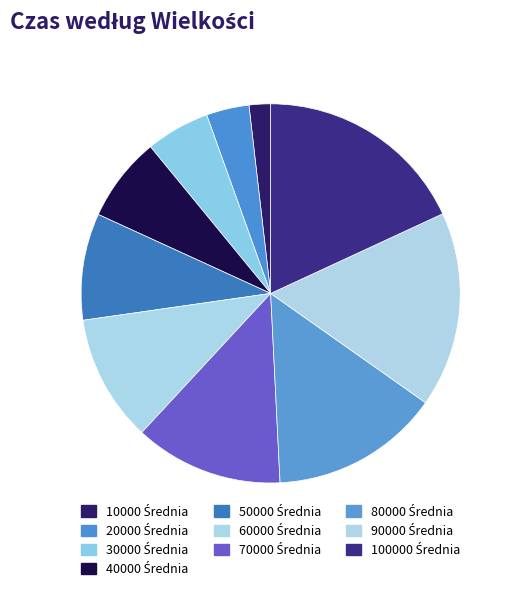

What percentage is NOT represented by 40000 Średnia?

92.8%